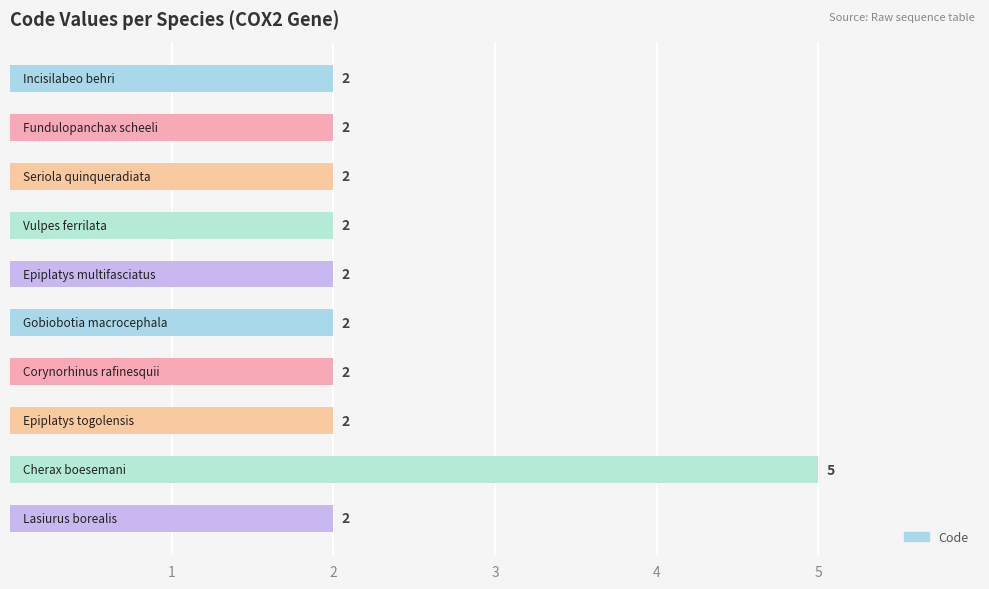

What is the difference between the maximum and minimum values?

3